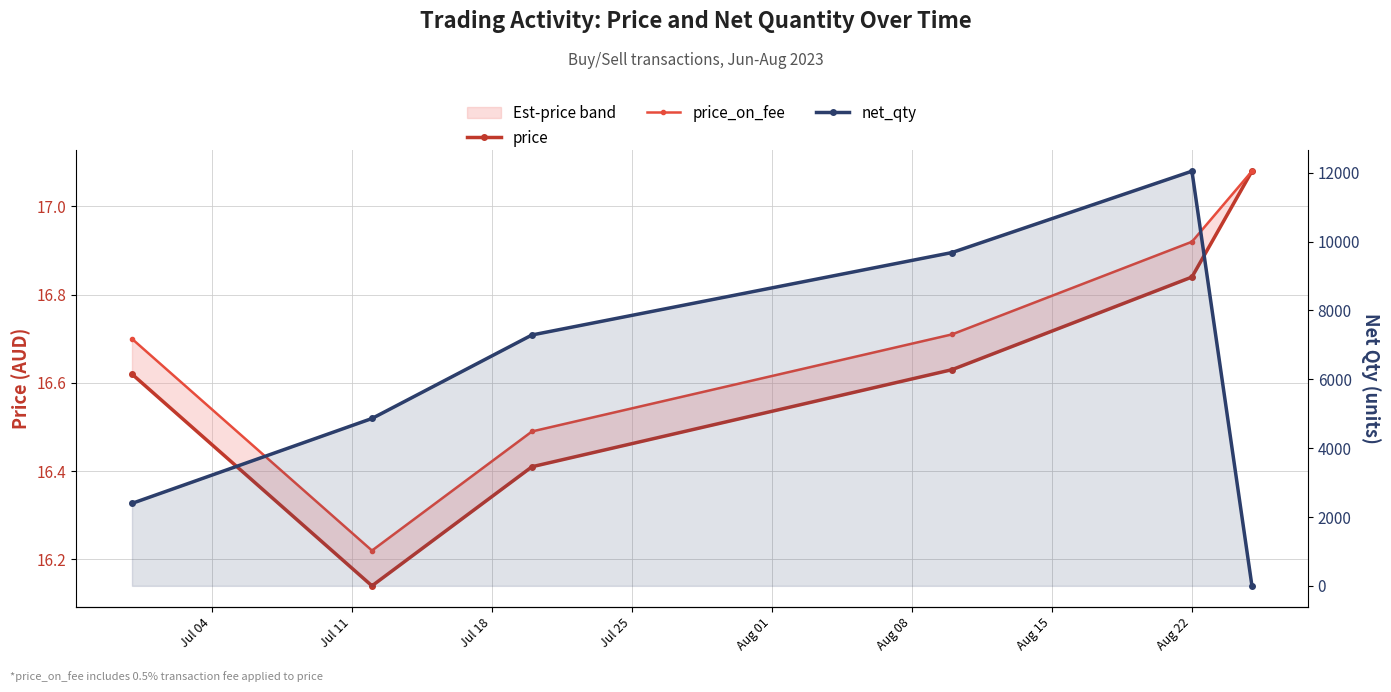

True or false: price_on_fee and price cross at least once.

False